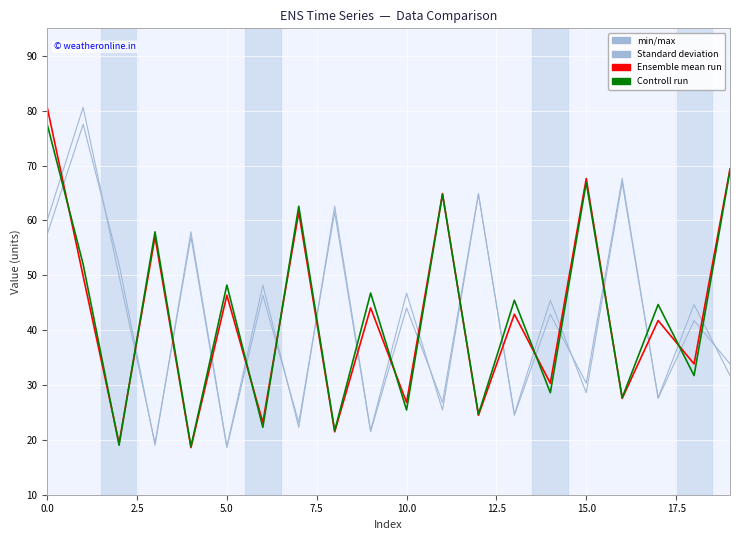

Is this an area chart (filled region under the line)?

No